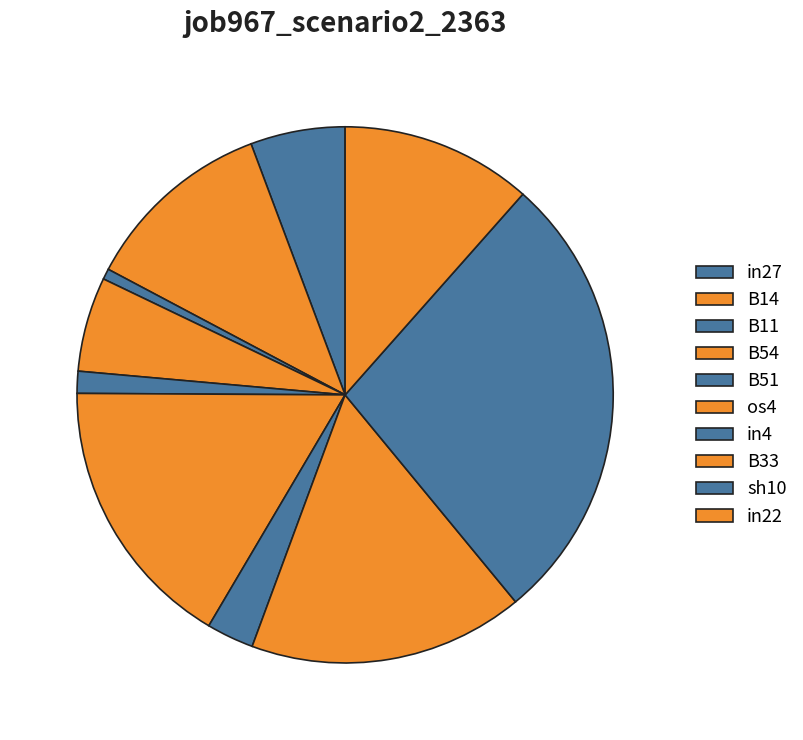

How many segments does this pie chart have?

10